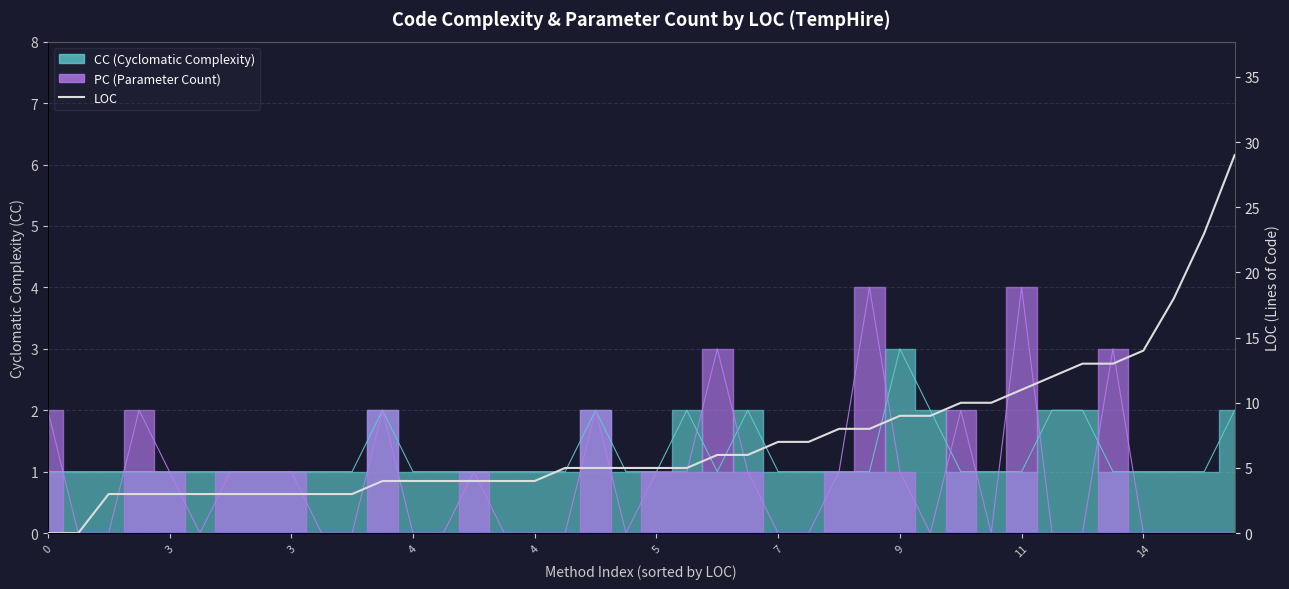

Reading left to right, list all the values displayed in this chart.

0	0	3	3	3	3	3	3	3	3	3	4	4	4	4	4	4	5	5	5	5	5	6	6	7	7	8	8	9	9	10	10	11	12	13	13	14	18	23	29